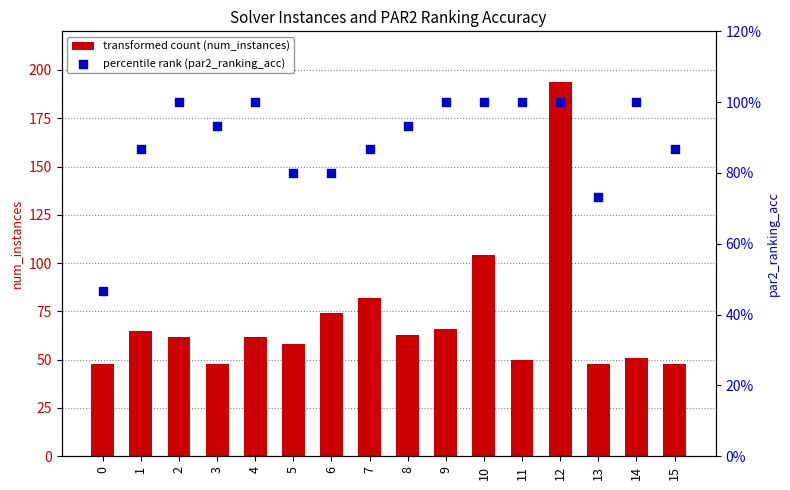

Is the value of par2_ranking_acc at 5 greater than the value of num_instances at 12?

No